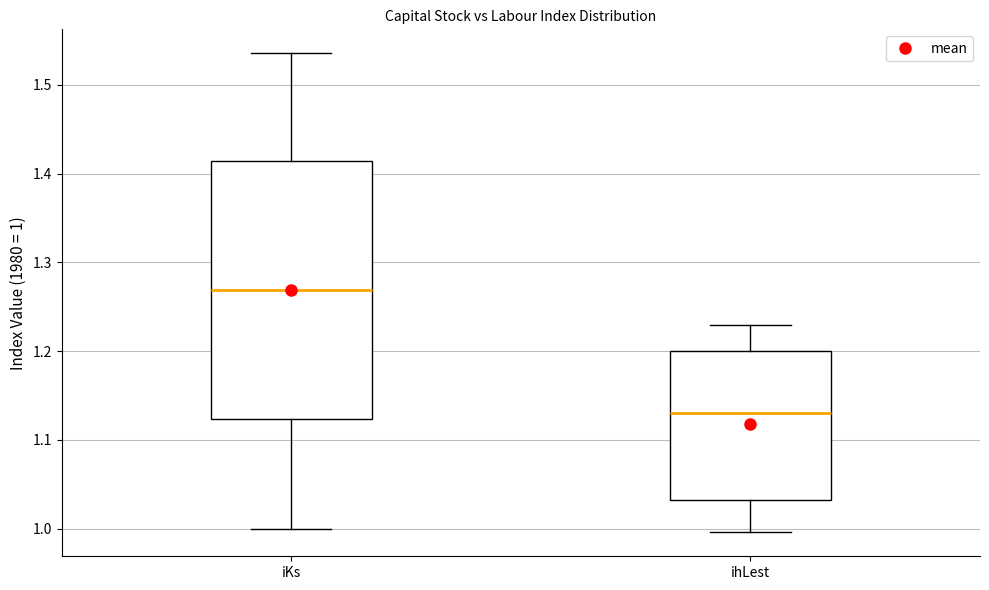

Reading left to right, read every box against the y-axis: the position of its median line, the range the box covers, and the ends of its whiskers. The values are not printed on the chart, so give them approximately, as read against the axis.

iKs: median 1.27, box 1.12 to 1.41, whiskers 1.00 to 1.54
ihLest: median 1.13, box 1.03 to 1.20, whiskers 1.00 to 1.23